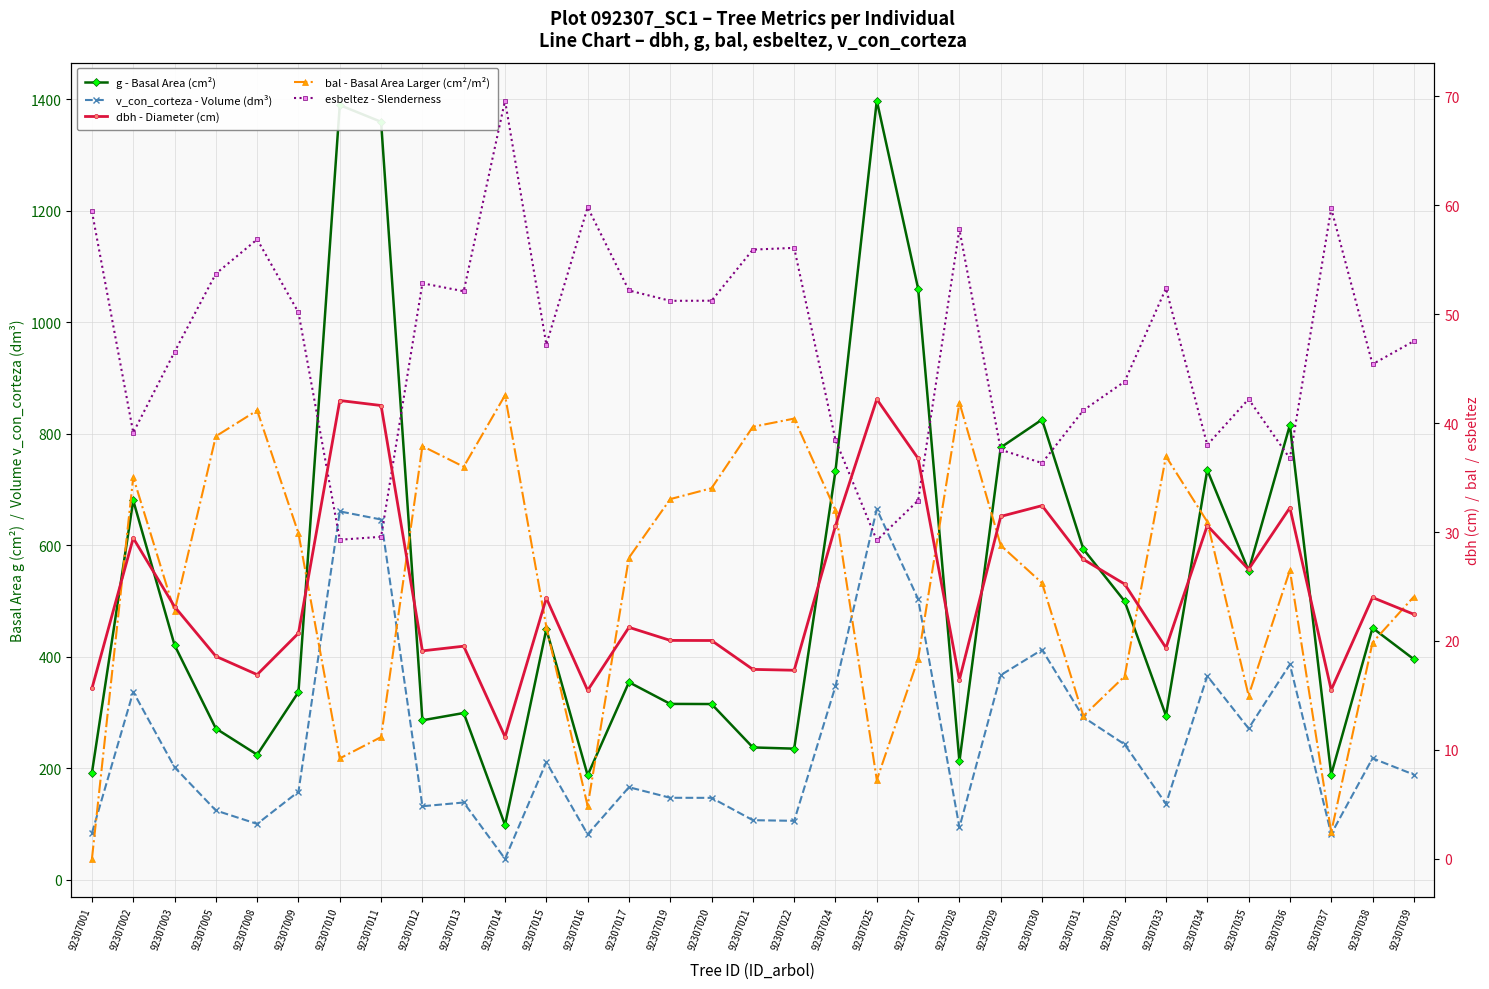

How many lines are shown in the chart?

5